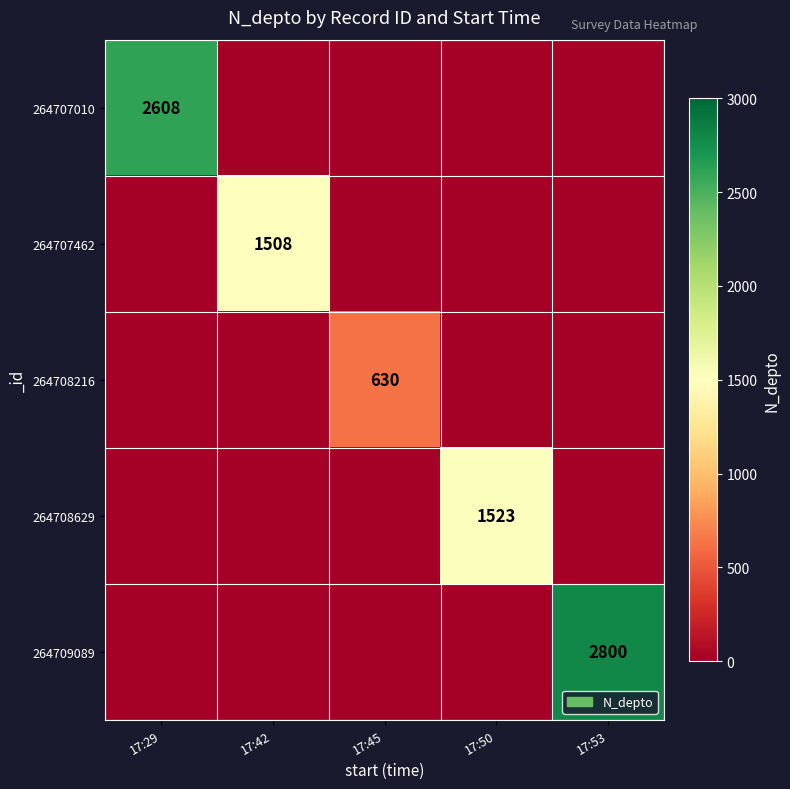

The value of 264708216 at 17:45 is 380. True or false?

False